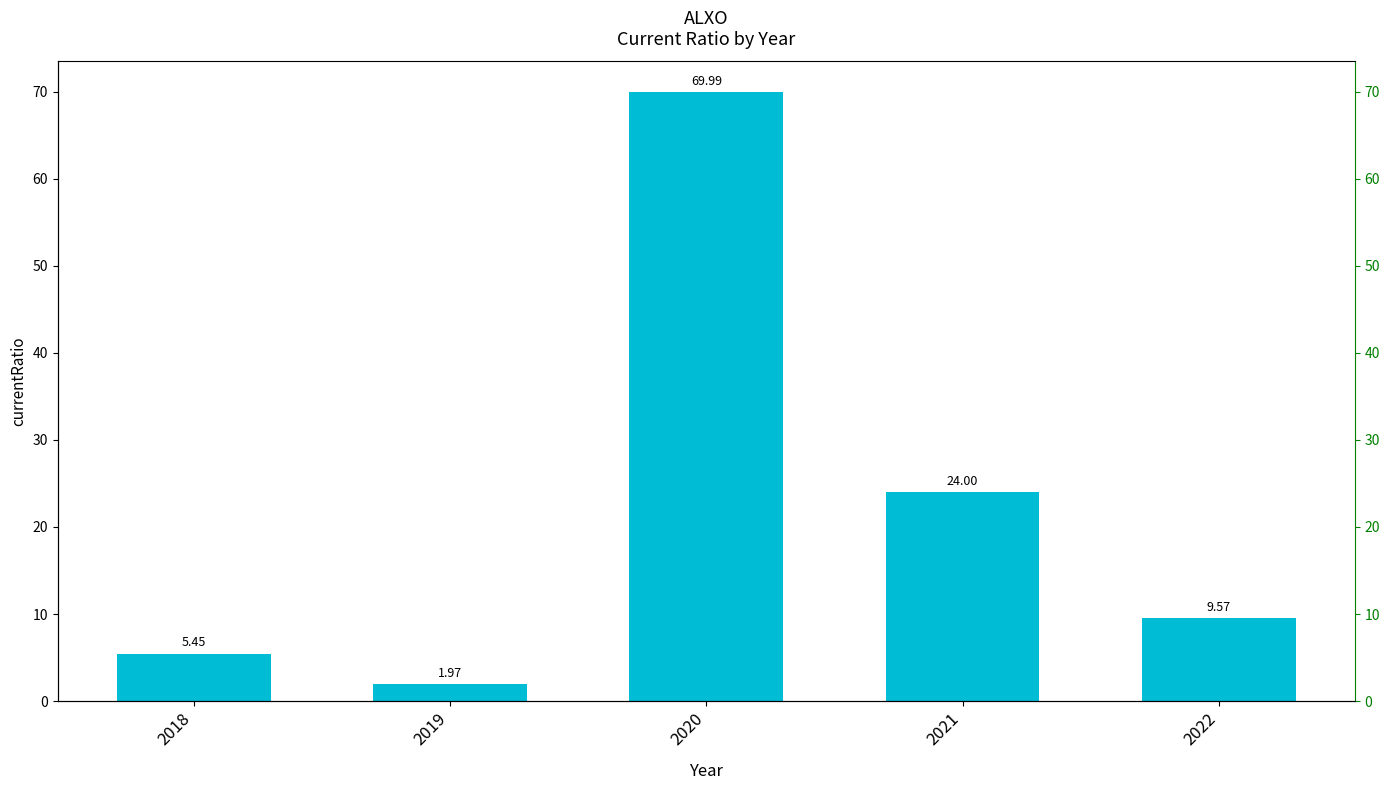

Reading left to right, list all the values displayed in this chart.

2018=5.5	2019=2.0	2020=70.0	2021=24.0	2022=9.6